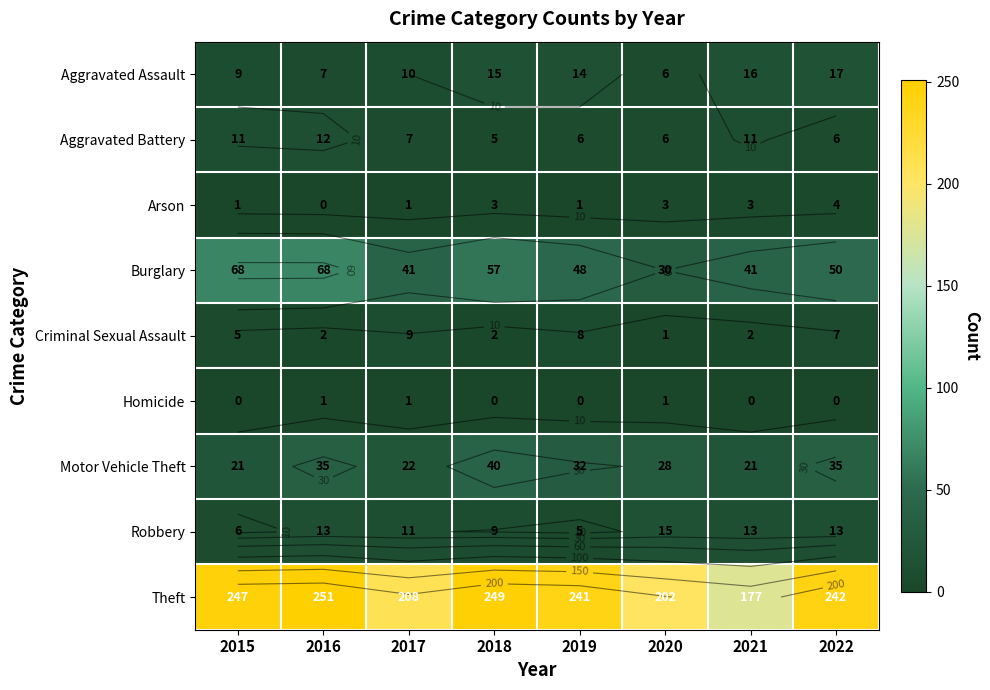

What is the difference between the second highest and second lowest values in the Burglary series?

27